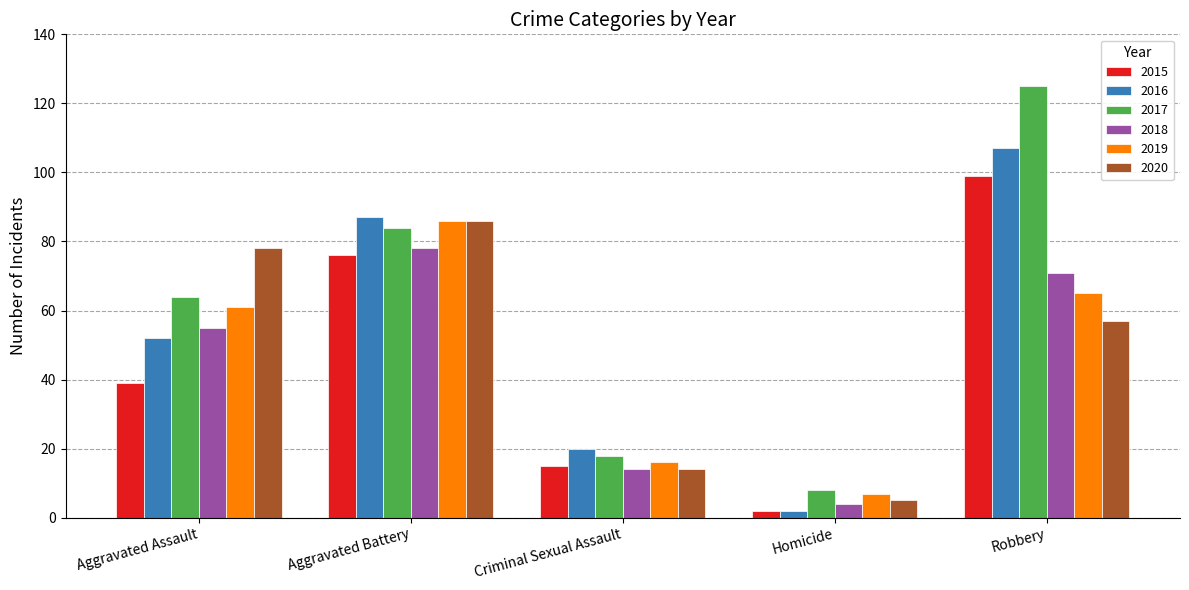

Which series has the largest total across all categories?

2017